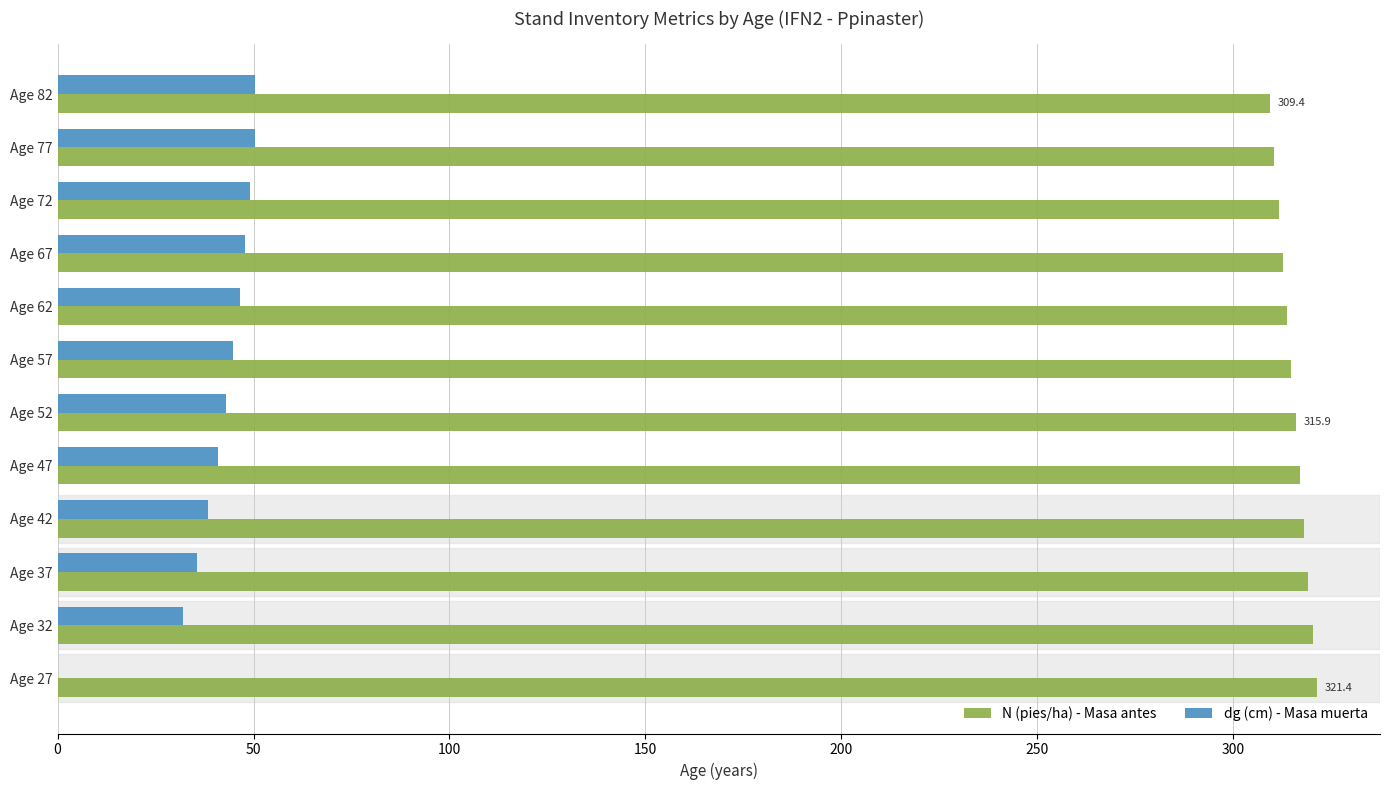

What is the total value across all series at Age 32?

352.3